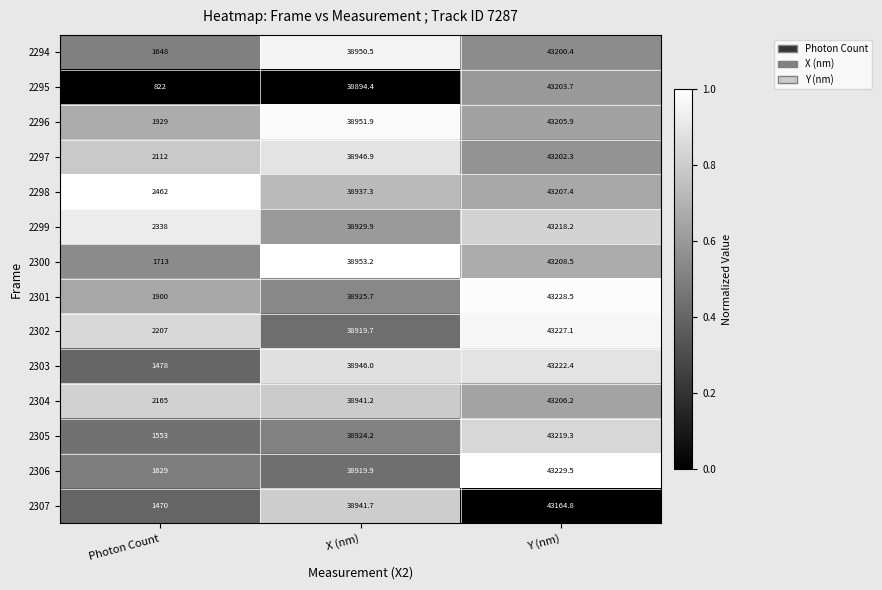

What is the greatest value displayed?

43229.5